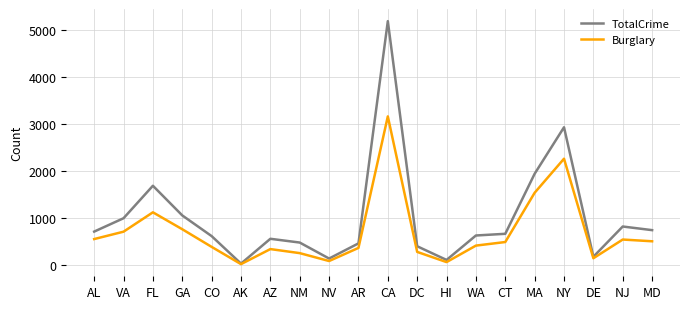

Rank the series at DC from highest to lowest value.

TotalCrime, Burglary